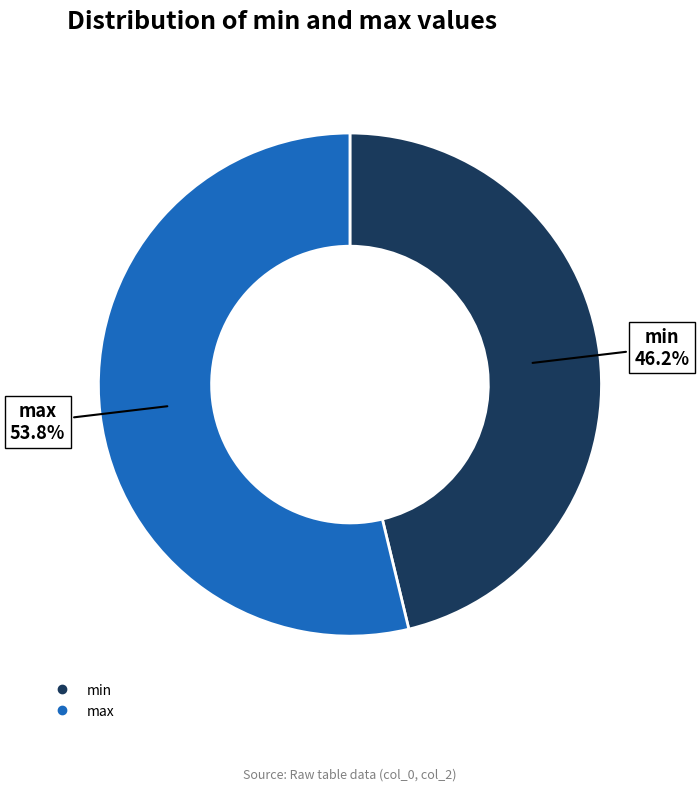

Which category has the smallest portion of the pie?

min